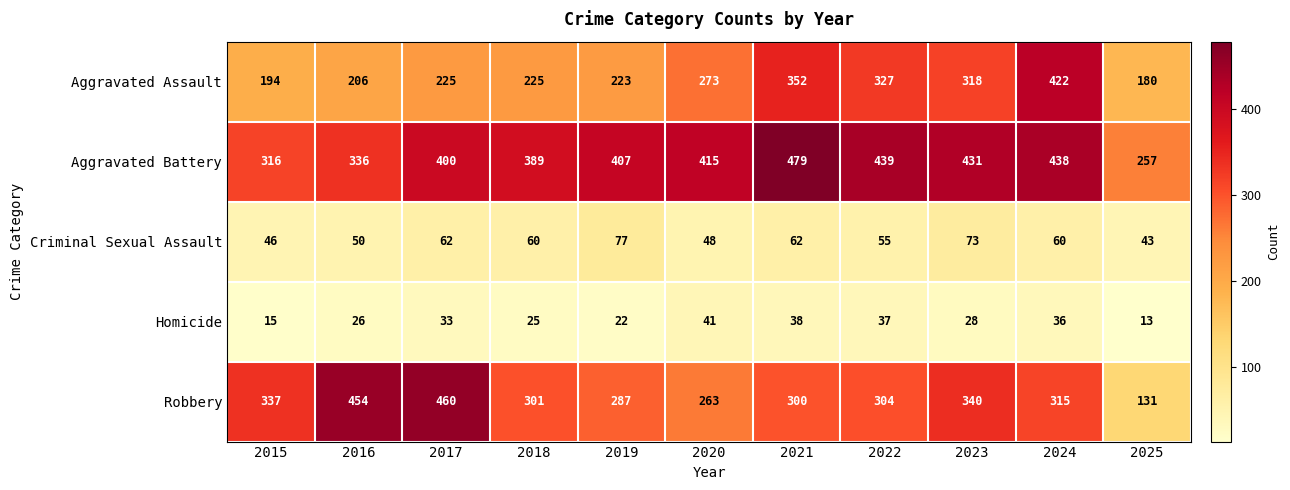

What is the difference between the highest and lowest values at 2020?

374